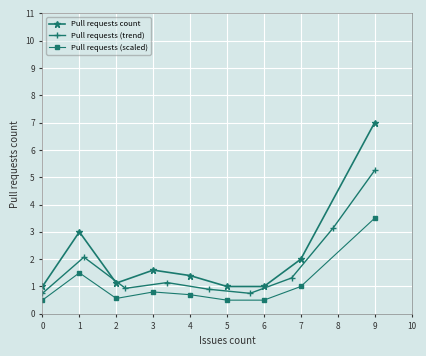

True or false: Pull requests count has a value of 2.0 at 4.

False